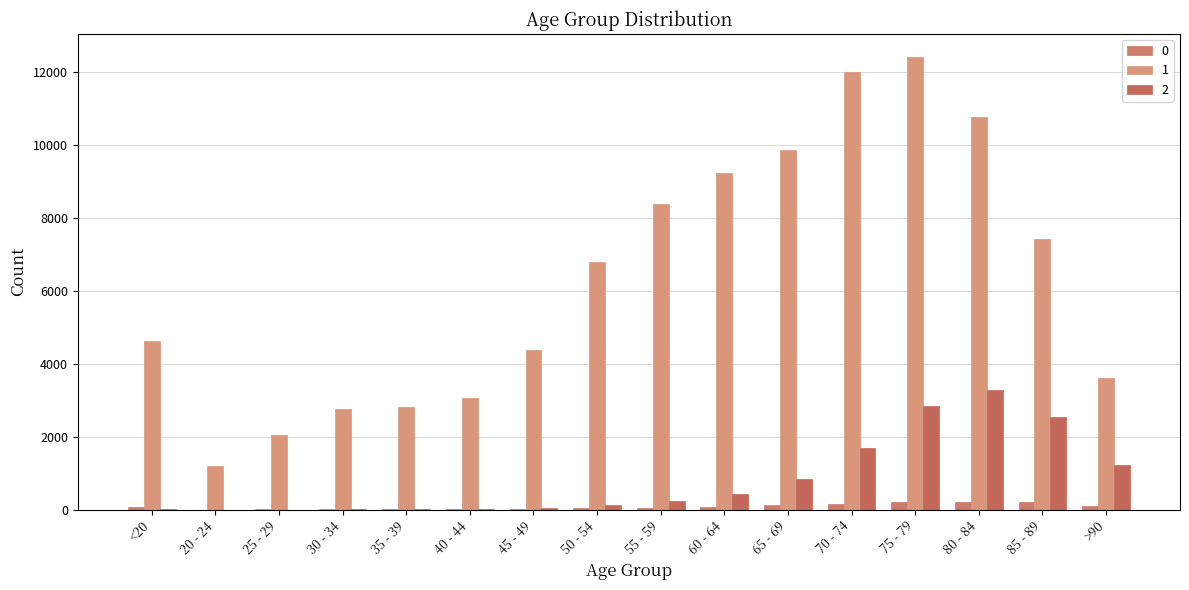

Reading left to right, transcribe all the data shown in this chart.

0: <20=77	20 - 24=5	25 - 29=14	30 - 34=27	35 - 39=17	40 - 44=20	45 - 49=23	50 - 54=39	55 - 59=59	60 - 64=84	65 - 69=137	70 - 74=153	75 - 79=220	80 - 84=209	85 - 89=206	>90=93
1: <20=4641	20 - 24=1191	25 - 29=2038	30 - 34=2765	35 - 39=2814	40 - 44=3078	45 - 49=4396	50 - 54=6803	55 - 59=8400	60 - 64=9236	65 - 69=9883	70 - 74=12018	75 - 79=12434	80 - 84=10764	85 - 89=7417	>90=3604
2: <20=18	20 - 24=4	25 - 29=3	30 - 34=17	35 - 39=18	40 - 44=24	45 - 49=47	50 - 54=126	55 - 59=227	60 - 64=426	65 - 69=850	70 - 74=1690	75 - 79=2848	80 - 84=3273	85 - 89=2548	>90=1224